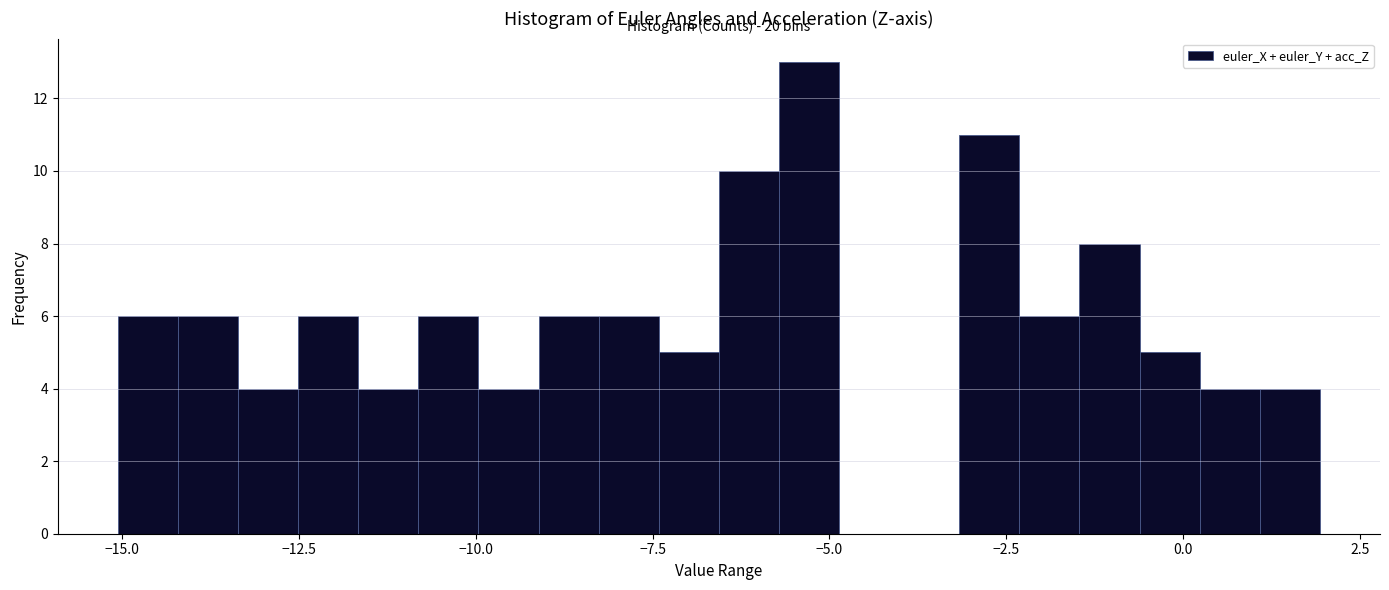

Around what value on the x-axis is the tallest bar? Give the approximate position of its centre, as read against the axis.

-5.5